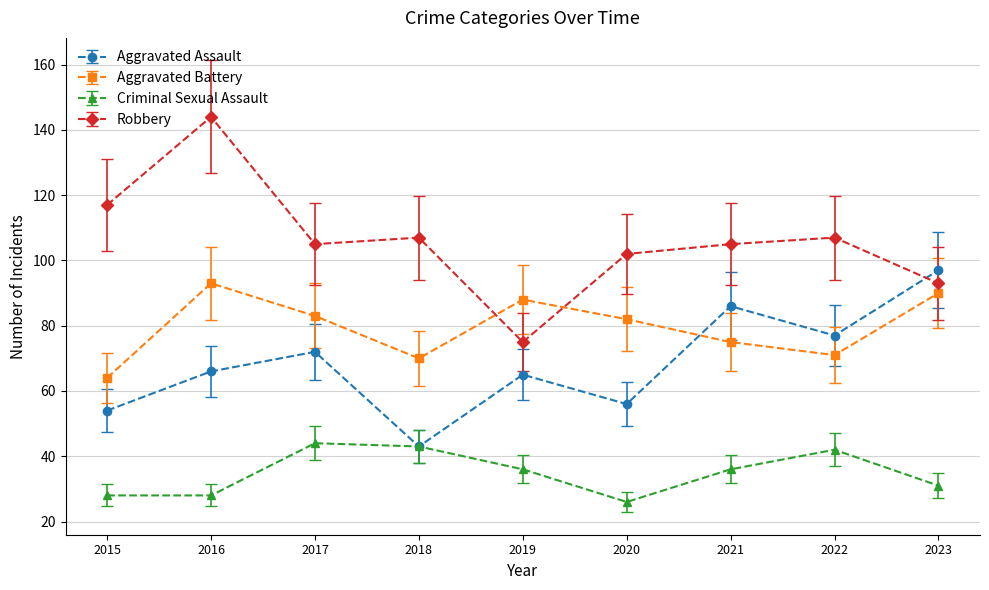

List the series in order of their overall mean, highest first.

Robbery, Aggravated Battery, Aggravated Assault, Criminal Sexual Assault